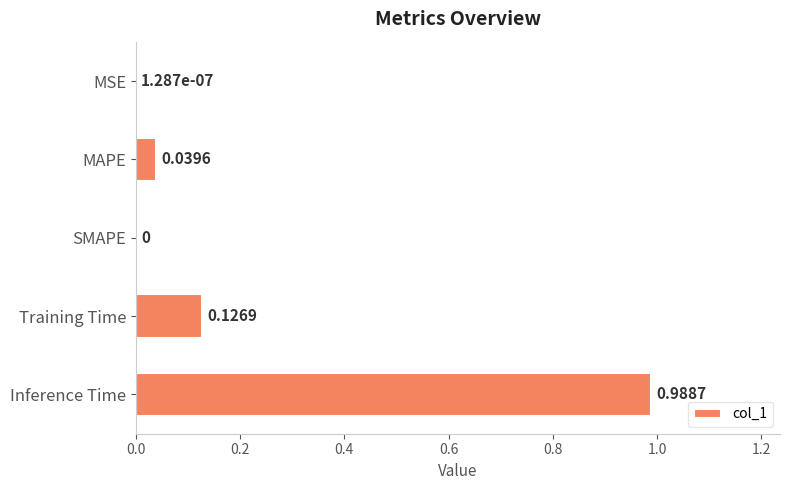

What is the sum of all values?

1.2